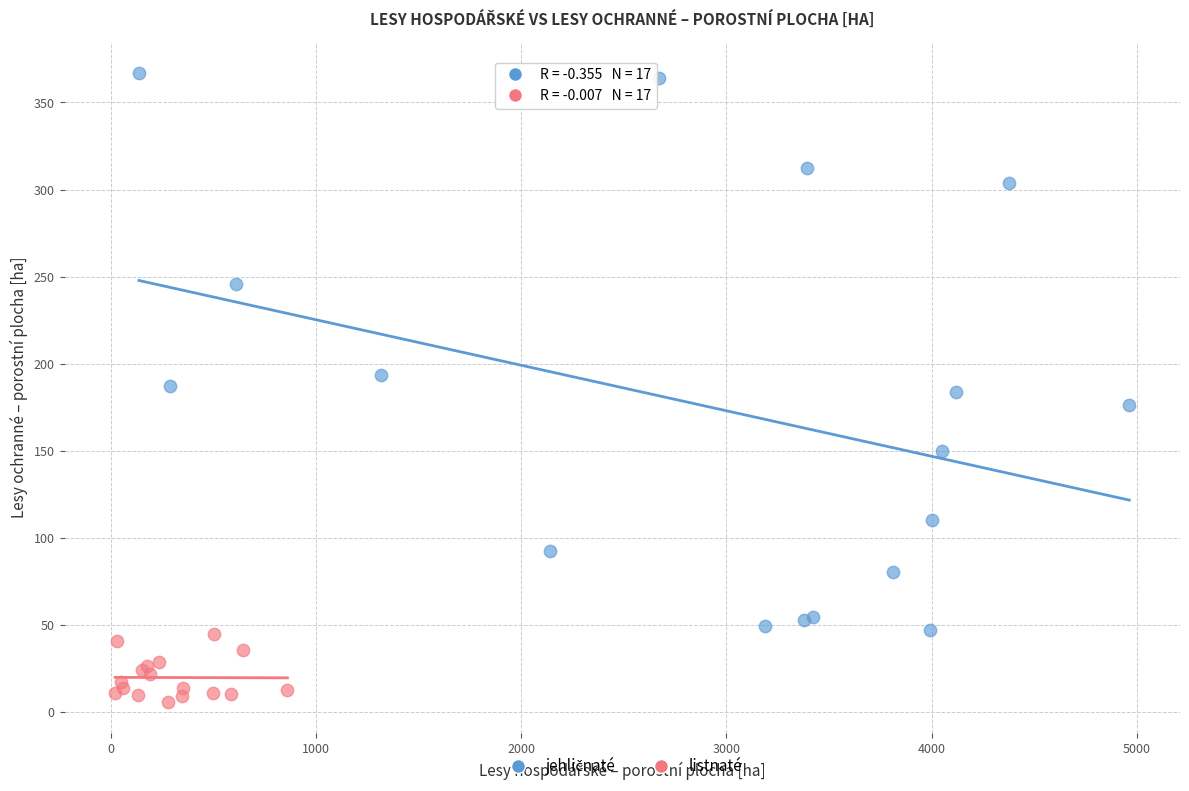

Which series reaches the minimum Y coordinate?

listnaté